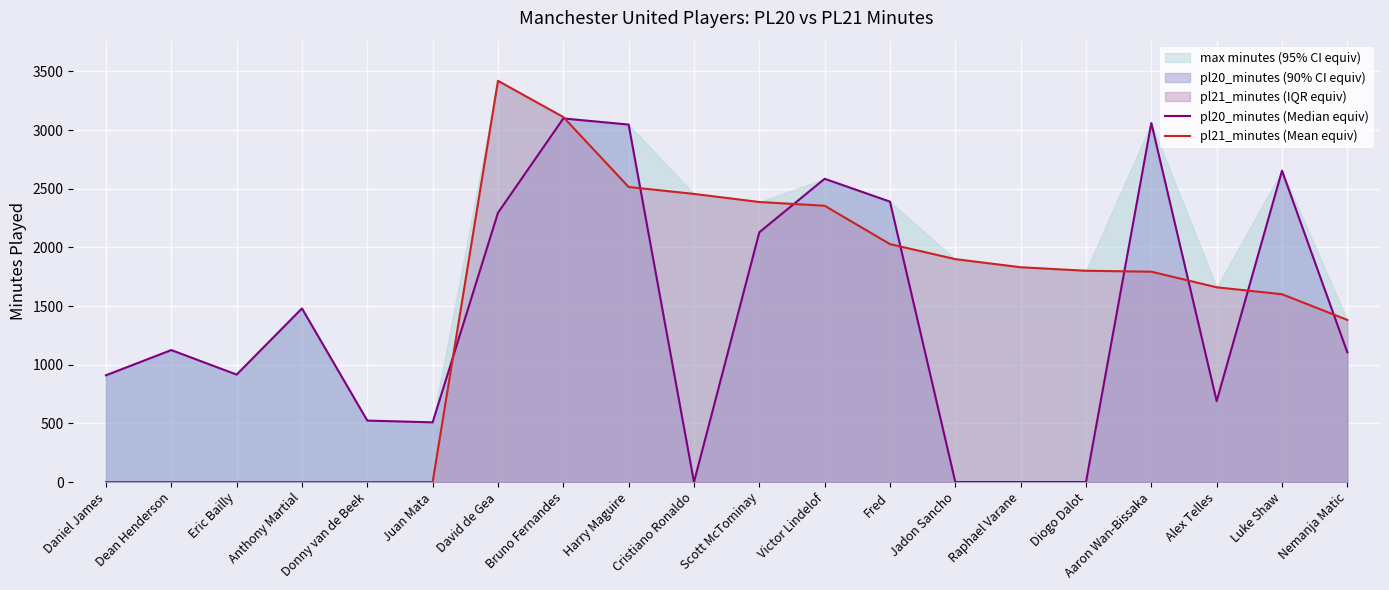

What is the maximum value for pl21_minutes (Mean equiv)?

3420